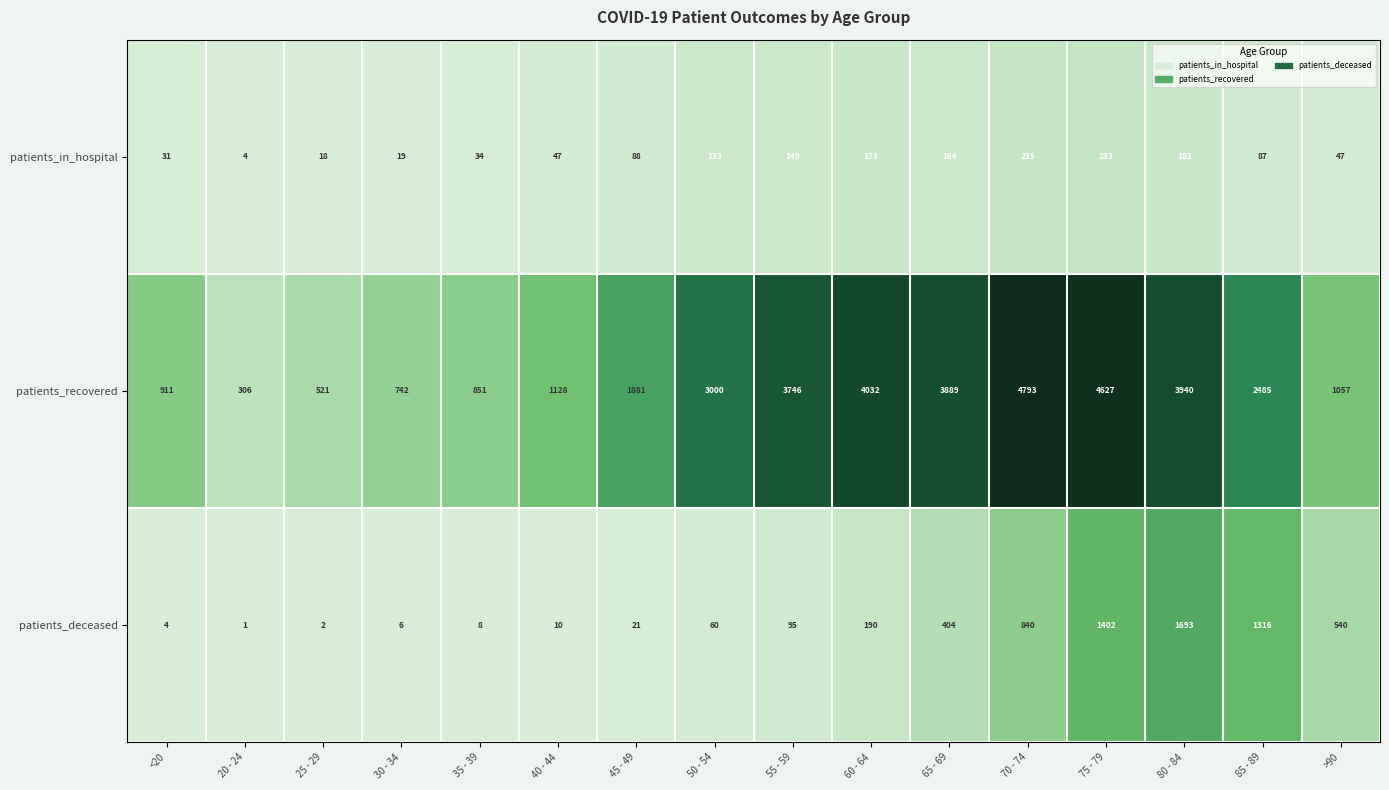

What is the sum of all patients_recovered values?

37909